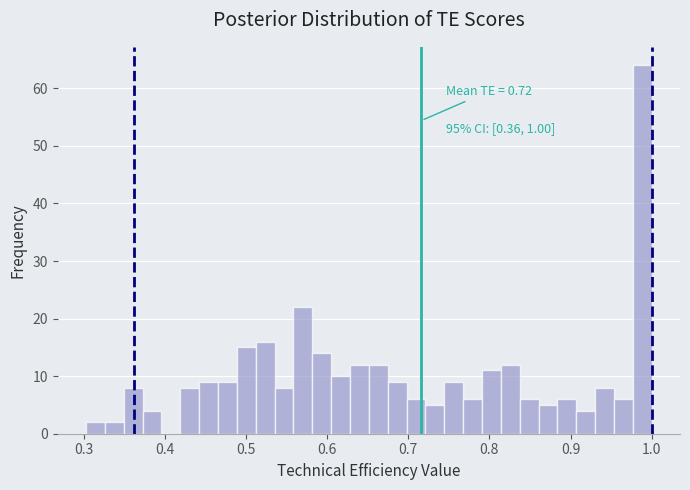

Around what value on the x-axis is the tallest bar? Give the approximate position of its centre, as read against the axis.

0.99